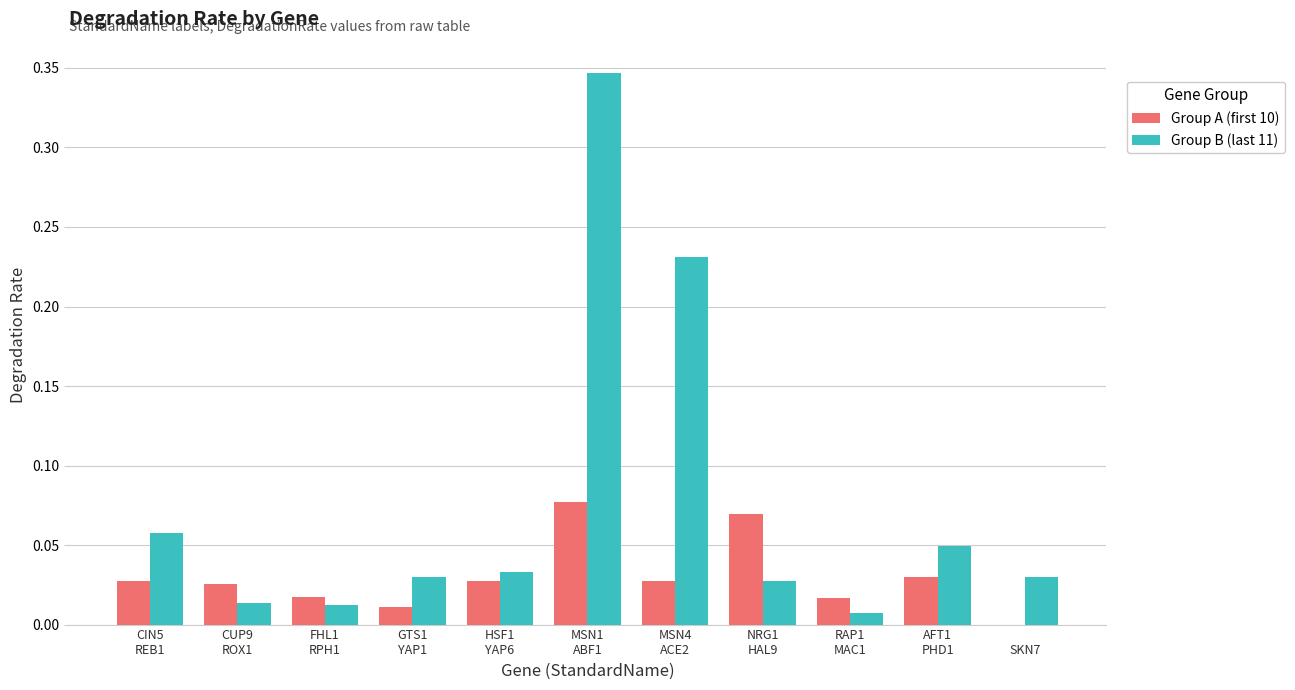

How many groups of bars are there?

11